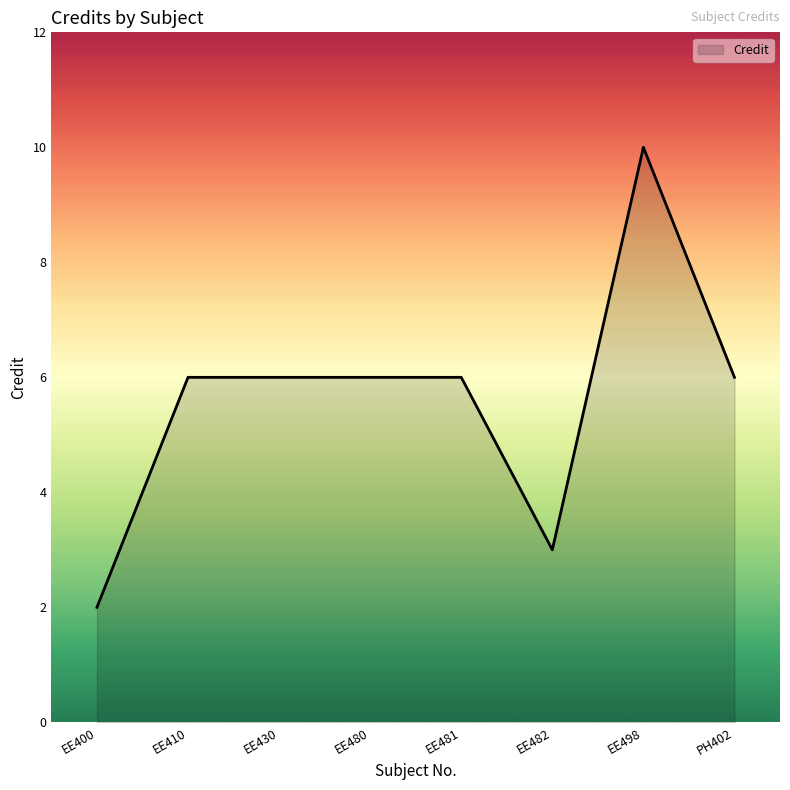

What is the approximate value at EE430?

6